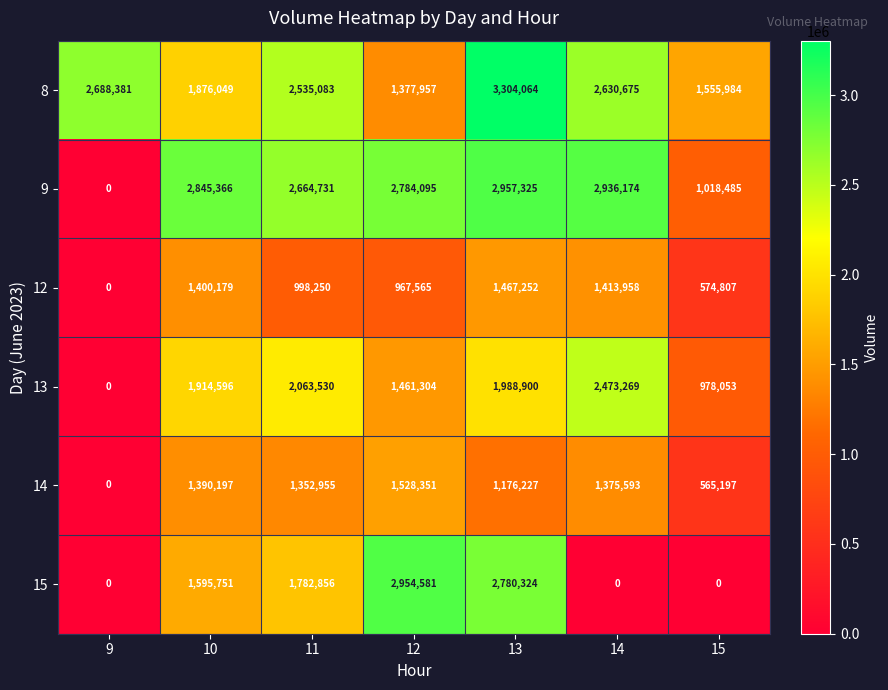

At which category is the sum across all series the highest?

13